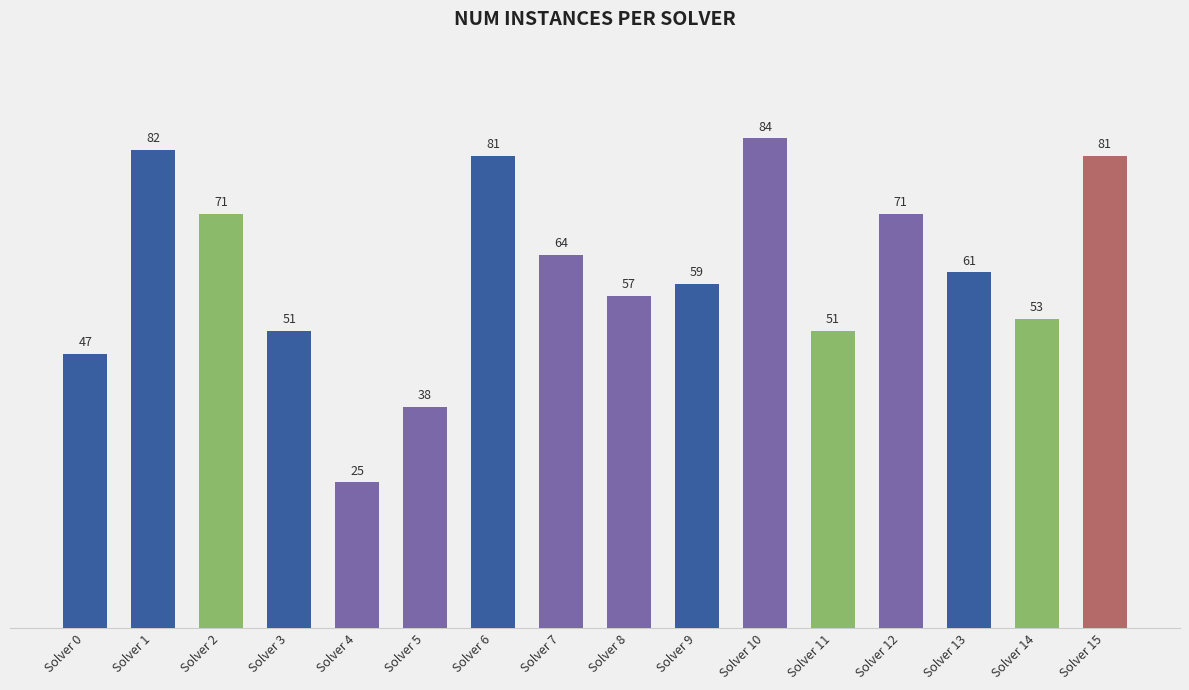

The value at Solver 2 is 71. True or false?

True